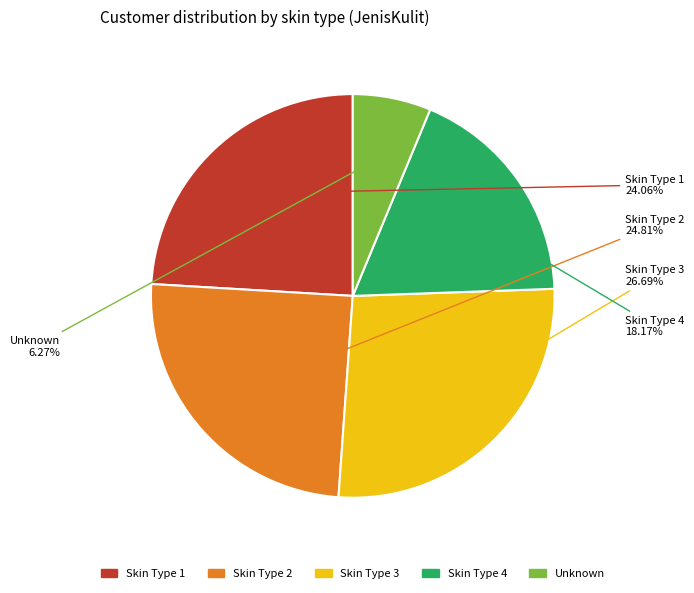

Is there any slice that represents more than half of the pie?

No